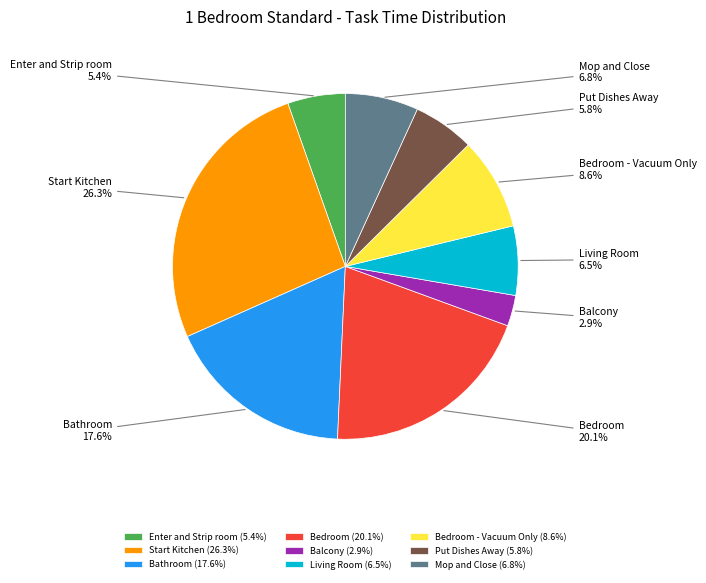

Which category has the smallest portion of the pie?

Balcony